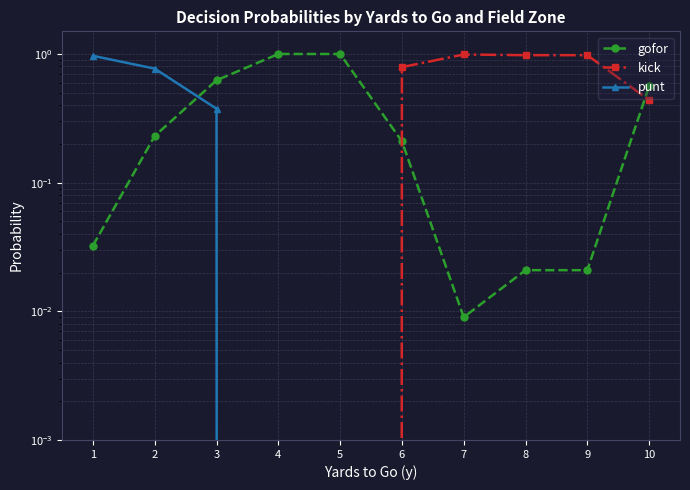

At how many categories does at least one series exceed 0?

10